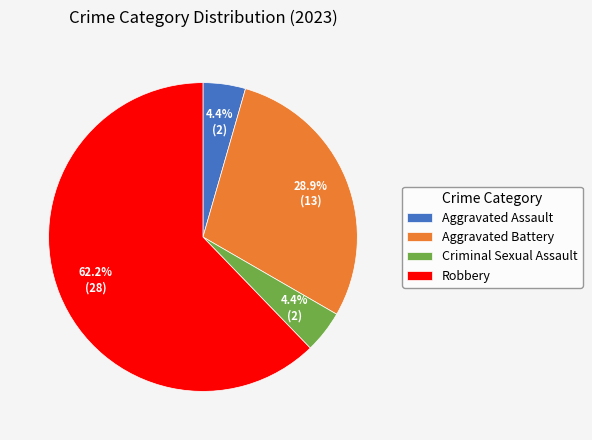

The Aggravated Assault slice represents 14% of the pie. True or false?

False